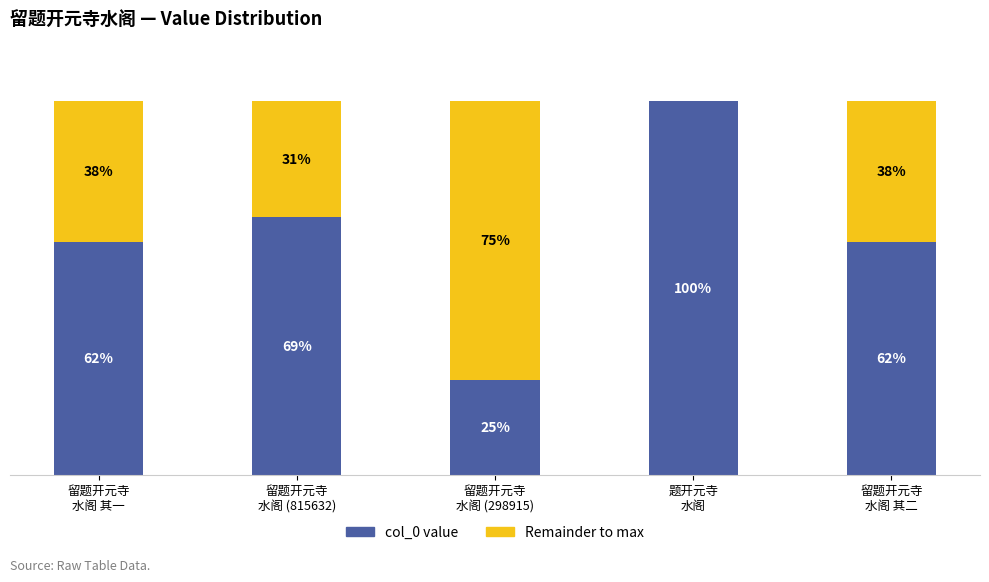

Does the chart contain stacked bars?

Yes